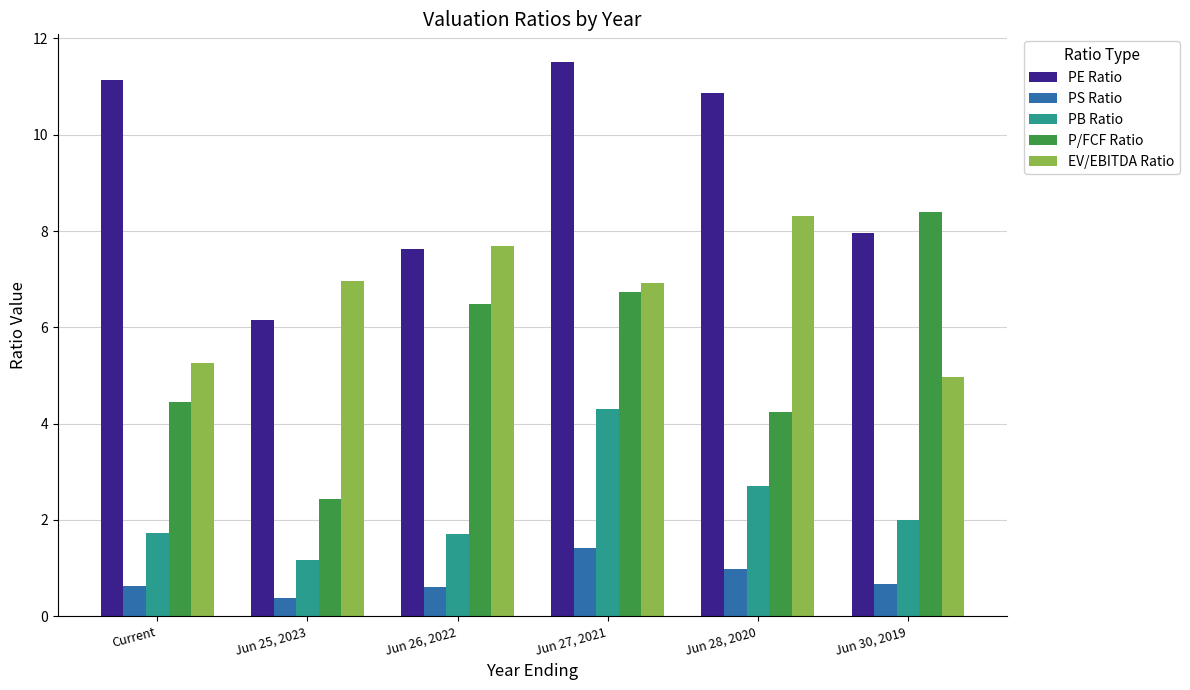

What is the value of the PB Ratio bar at the 6th from the left?

2.0